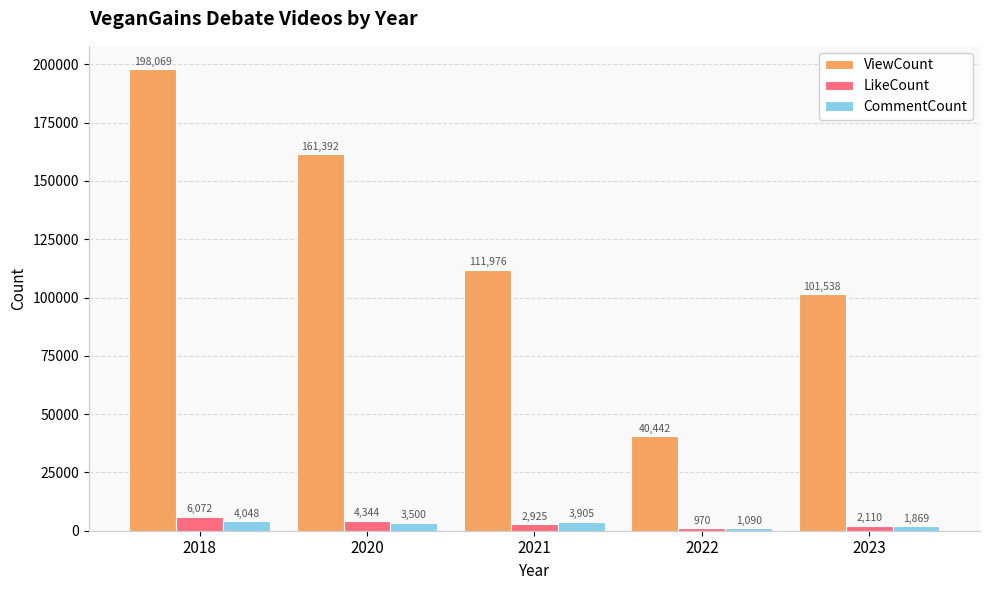

Rank the series by their maximum value, from highest to lowest.

ViewCount, LikeCount, CommentCount